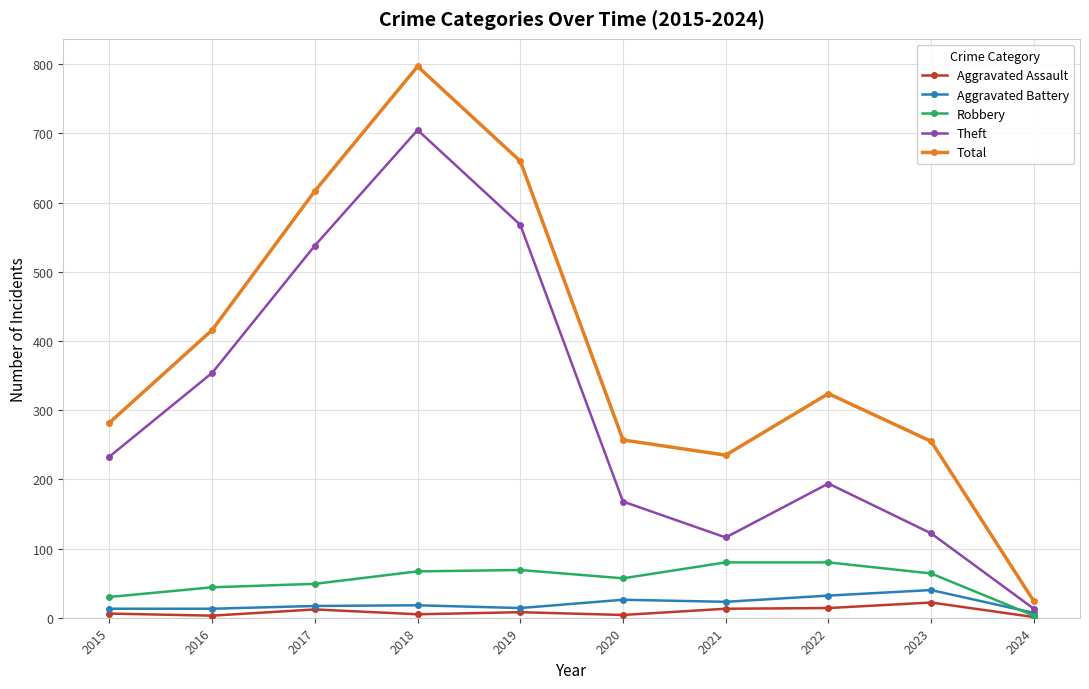

Which series has the largest total across all categories?

Total